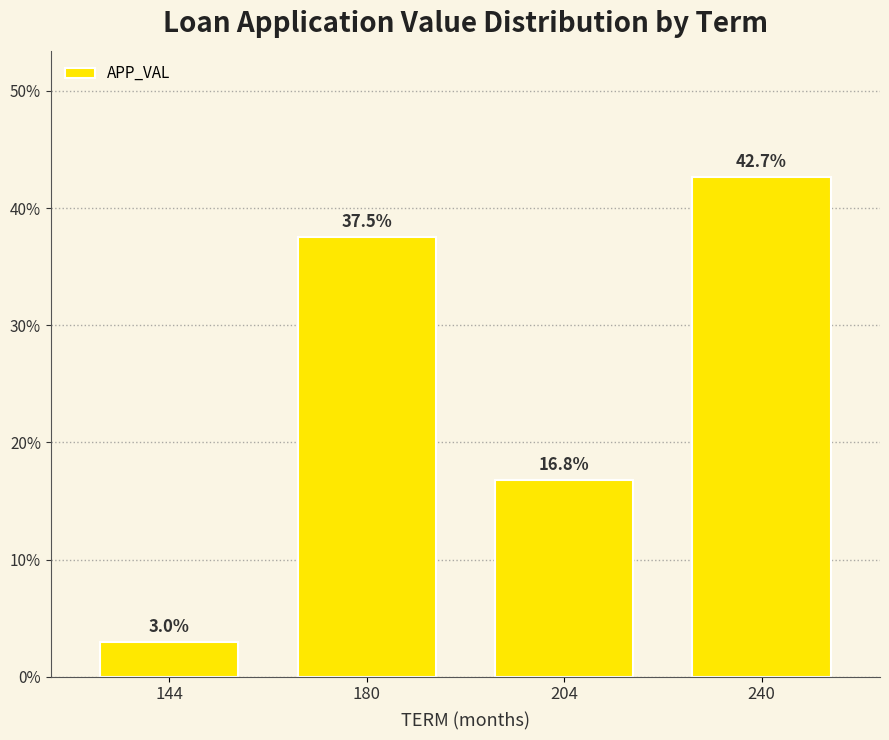

Reading left to right, what are all the values shown in this chart?

3.0	37.5	16.8	42.7